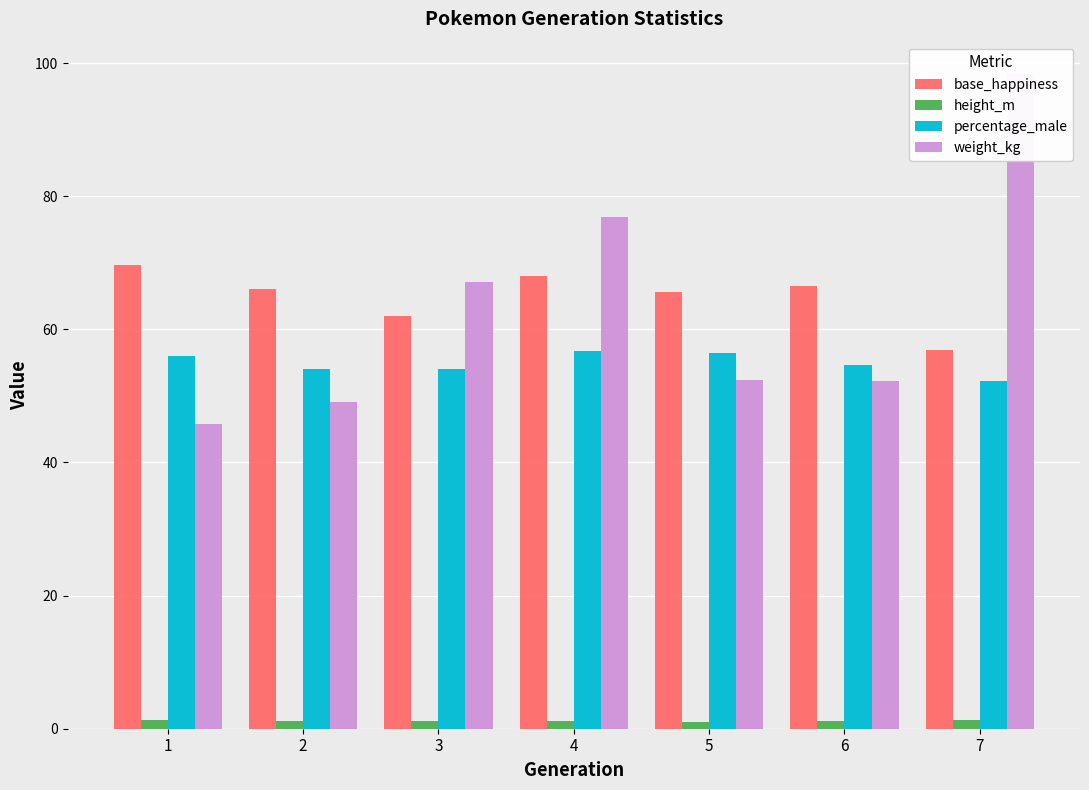

The percentage_male series shows 52.2 at 7. True or false?

True